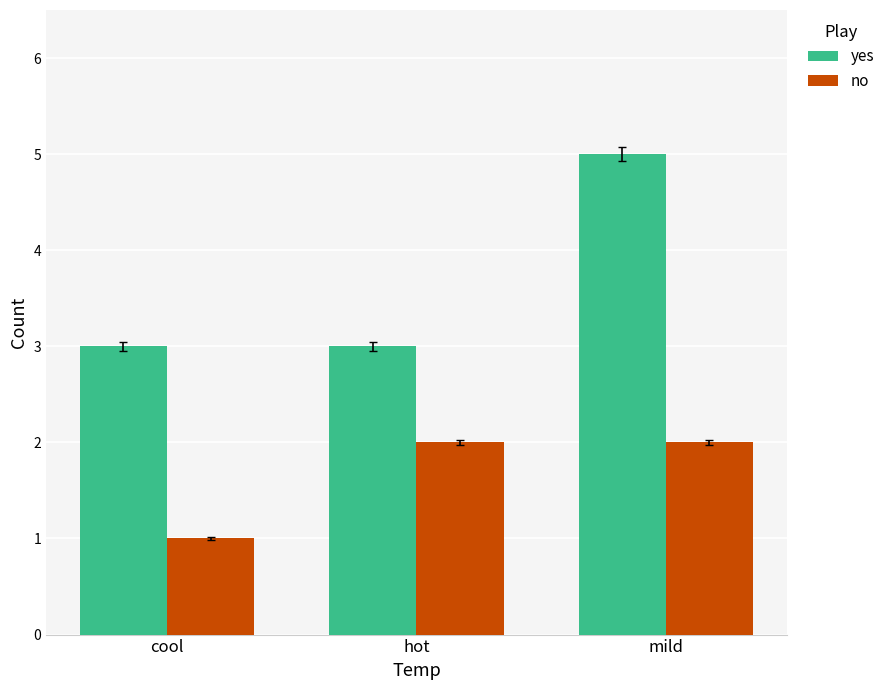

Count the number of categories in the chart.

3